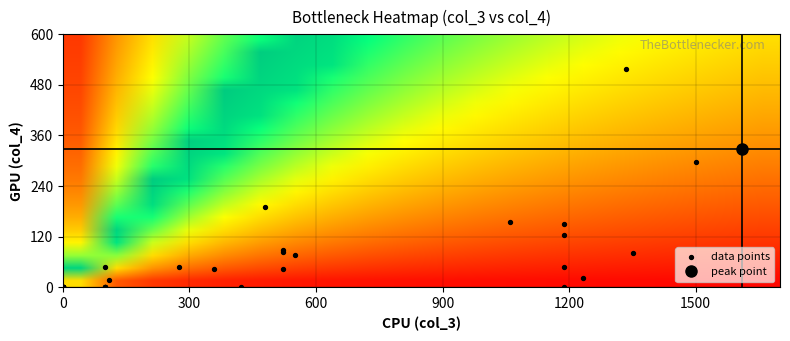

What Y value in the scatter plot is closest to 259?

297